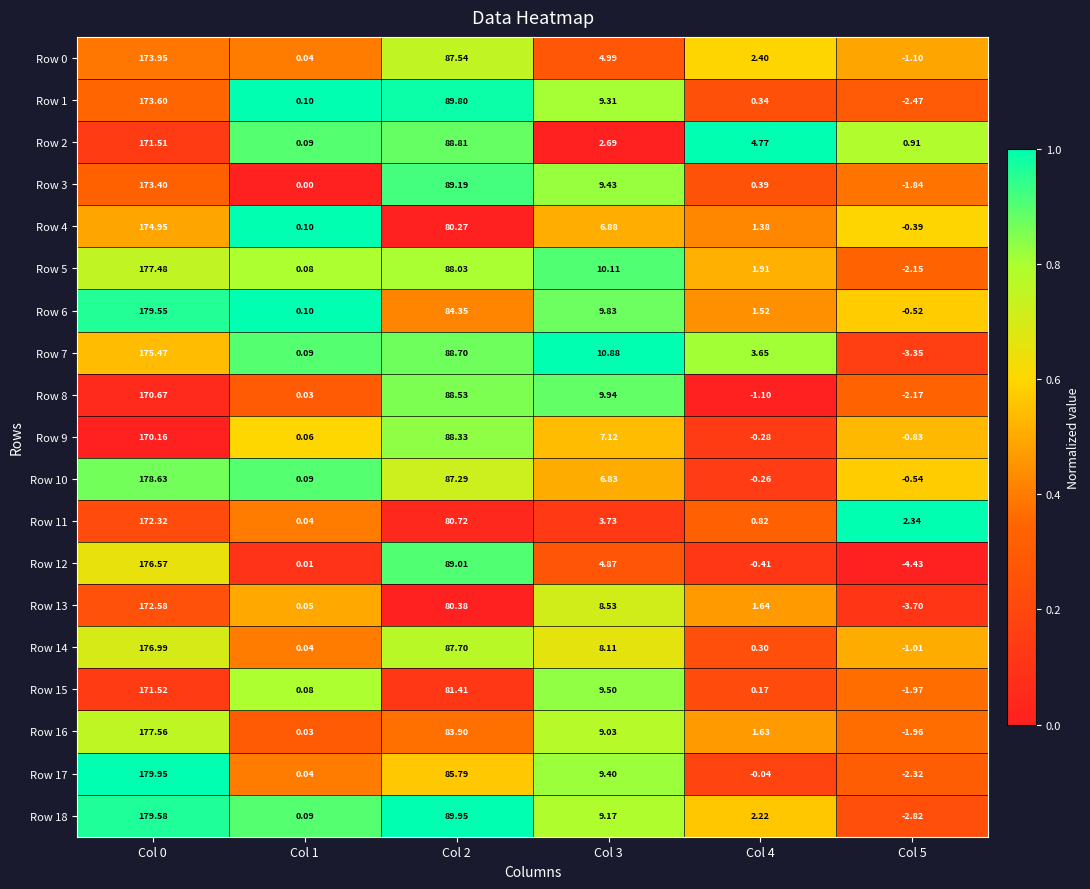

Is the value of Row 10 at Col 3 greater than the value of Row 6 at Col 4?

Yes